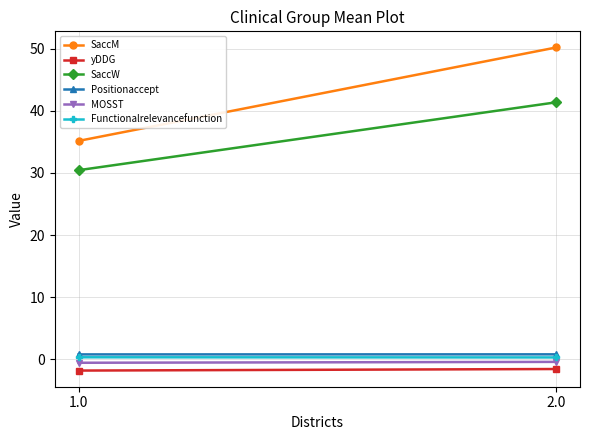

True or false: SaccW has a value of 30.4 at 1.0.

True